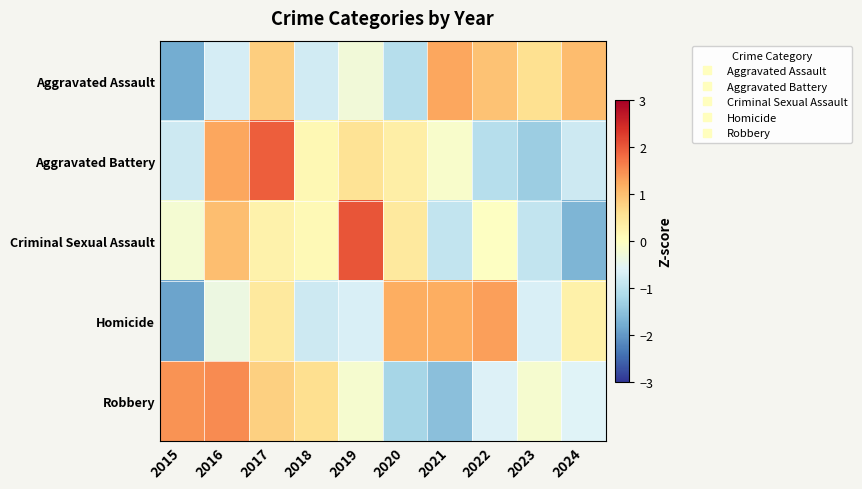

Between 2020 and 2023, which series saw the biggest shift?

Homicide